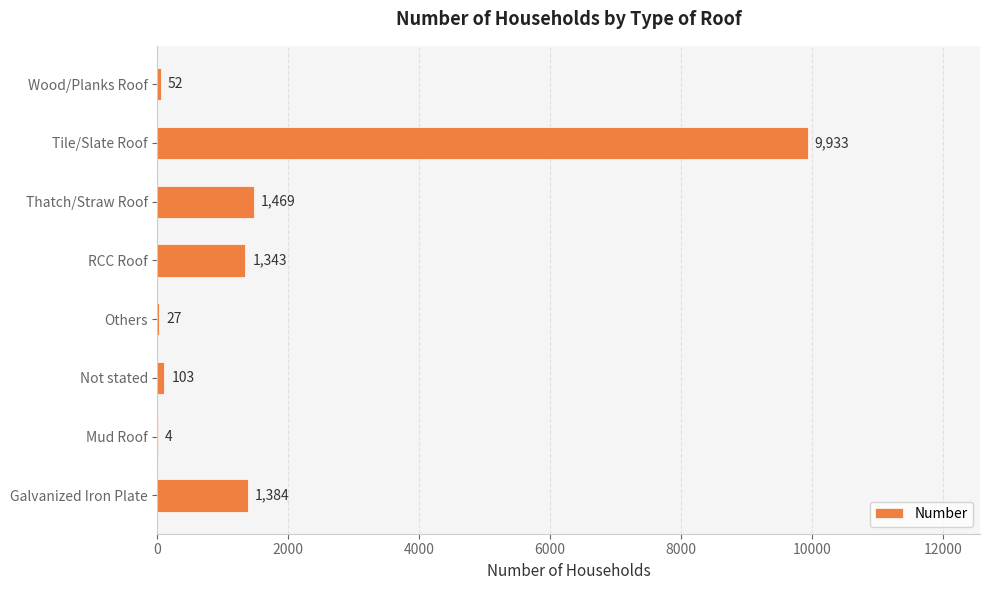

At which label is the value closest to 4968?

Thatch/Straw Roof